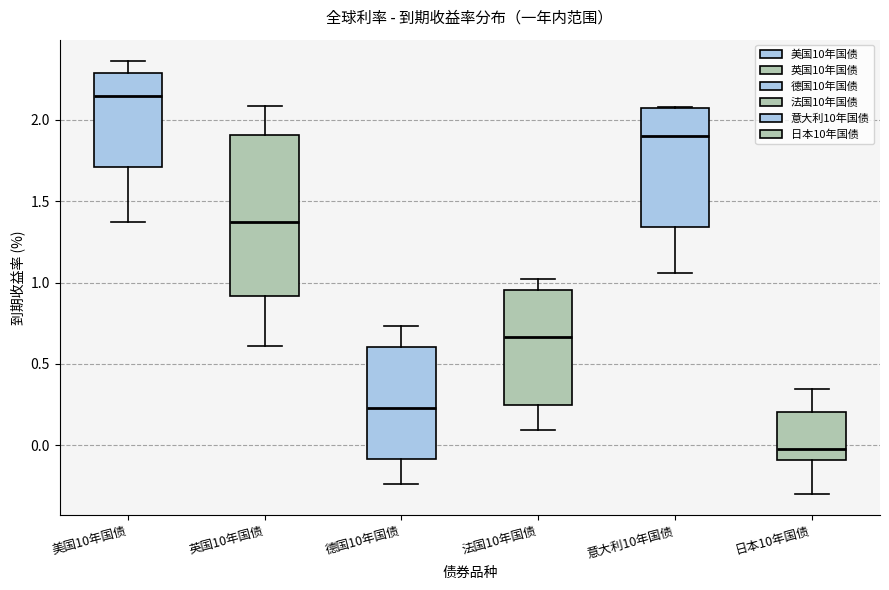

Comparing the boxes themselves (not the whiskers), which one is the tallest?

英国10年国债